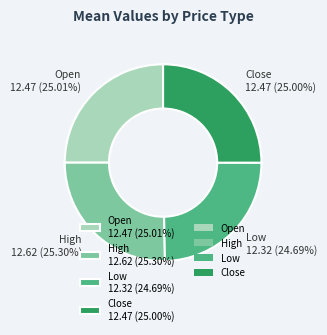

What is the ratio of the value at Low to the value at Open?

1.0